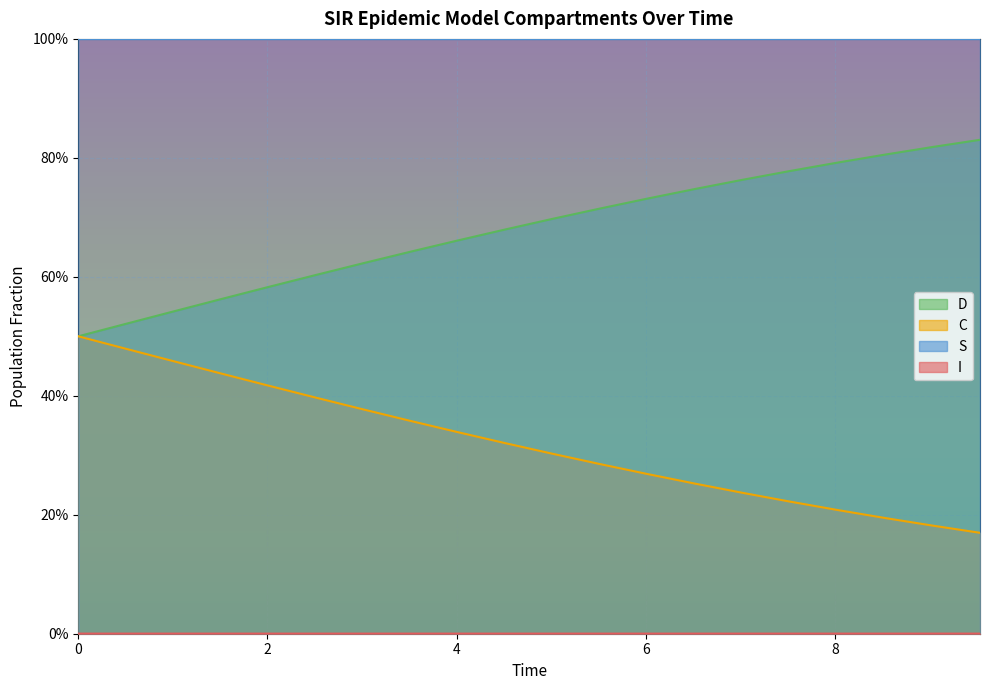

Reading left to right, extract all data points from this chart.

S: 1.0	1.0	1.0	1.0	1.0	1.0	1.0	1.0	1.0	1.0	1.0	1.0	1.0	1.0	1.0	1.0	1.0	1.0	1.0	1.0
I: 0.0	0.0	0.0	0.0	0.0	0.0	0.0	0.0	0.0	0.0	0.0	0.0	0.0	0.0	0.0	0.0	0.0	0.0	0.0	0.0
C: 0.5	0.5	0.5	0.6	0.6	0.6	0.6	0.6	0.7	0.7	0.7	0.7	0.7	0.7	0.8	0.8	0.8	0.8	0.8	0.8
D: 0.5	0.5	0.5	0.4	0.4	0.4	0.4	0.4	0.3	0.3	0.3	0.3	0.3	0.3	0.2	0.2	0.2	0.2	0.2	0.2